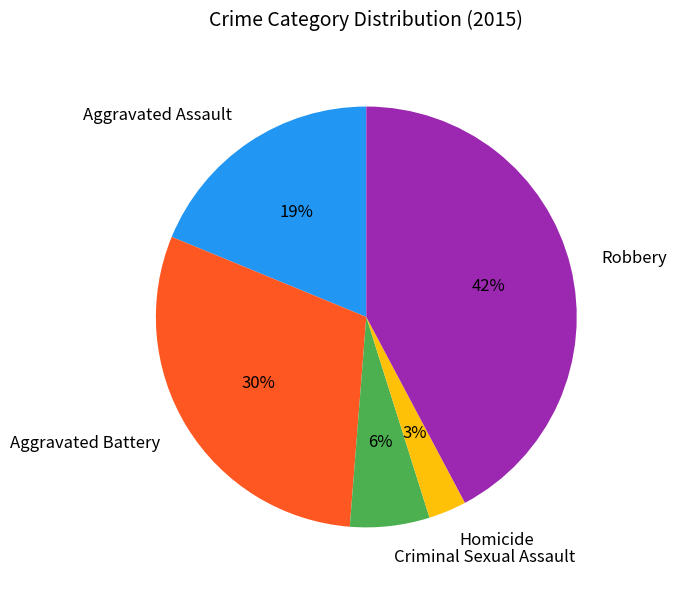

Rank the categories by value from lowest to highest.

Homicide, Criminal Sexual Assault, Aggravated Assault, Aggravated Battery, Robbery